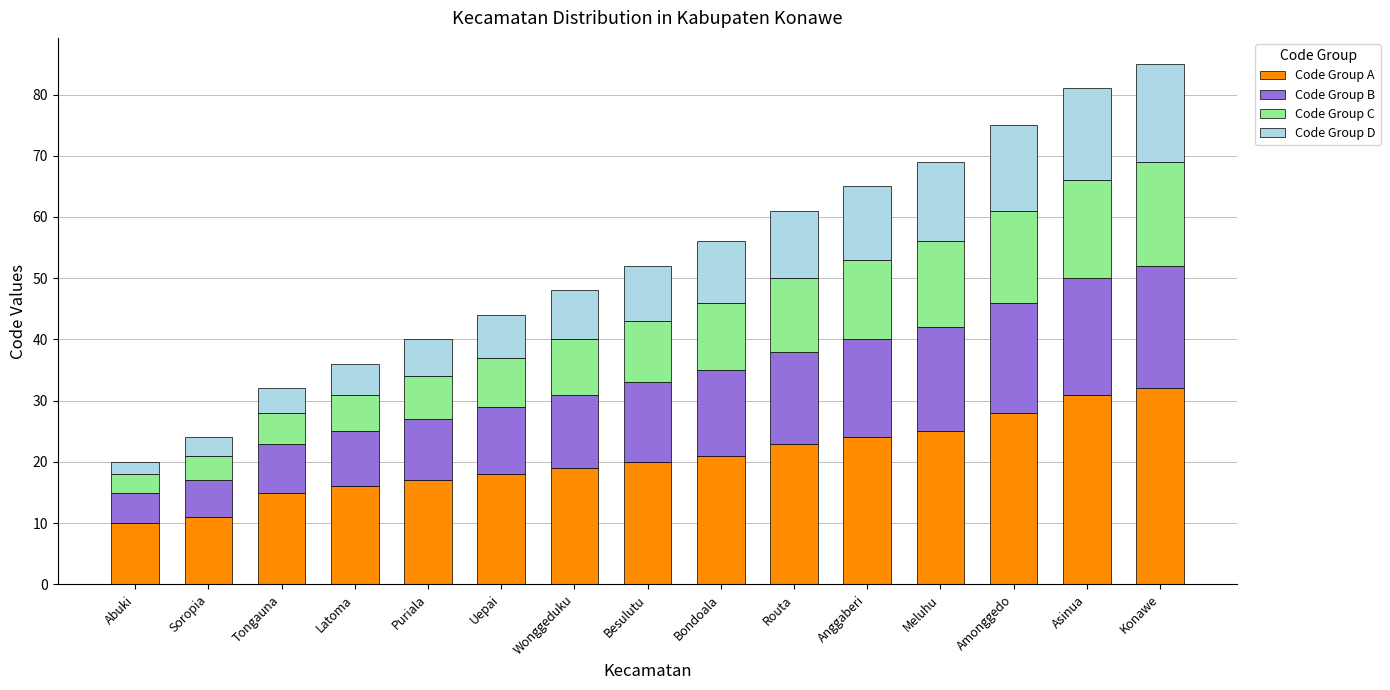

What is the total value across all series at Latoma?

36